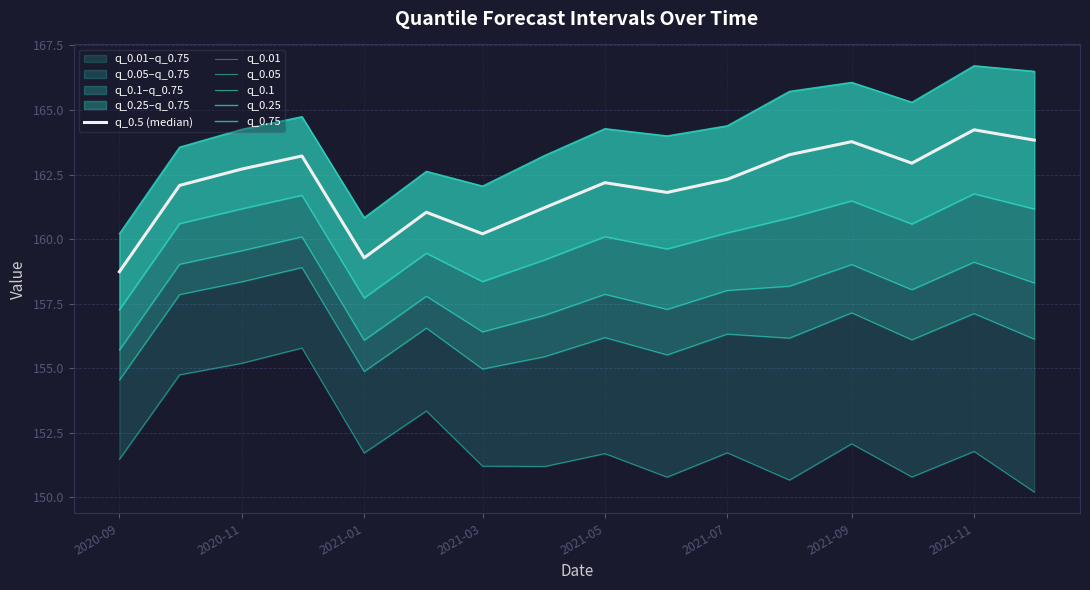

Which series has the widest spread of values?

q_0.75